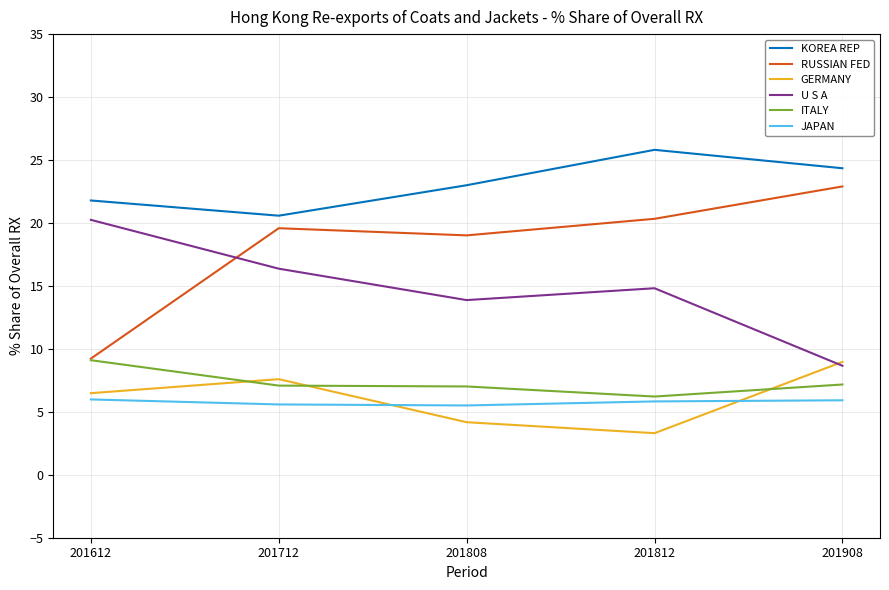

In U S A, how many points are lower than both neighbors (excluding endpoints)?

1